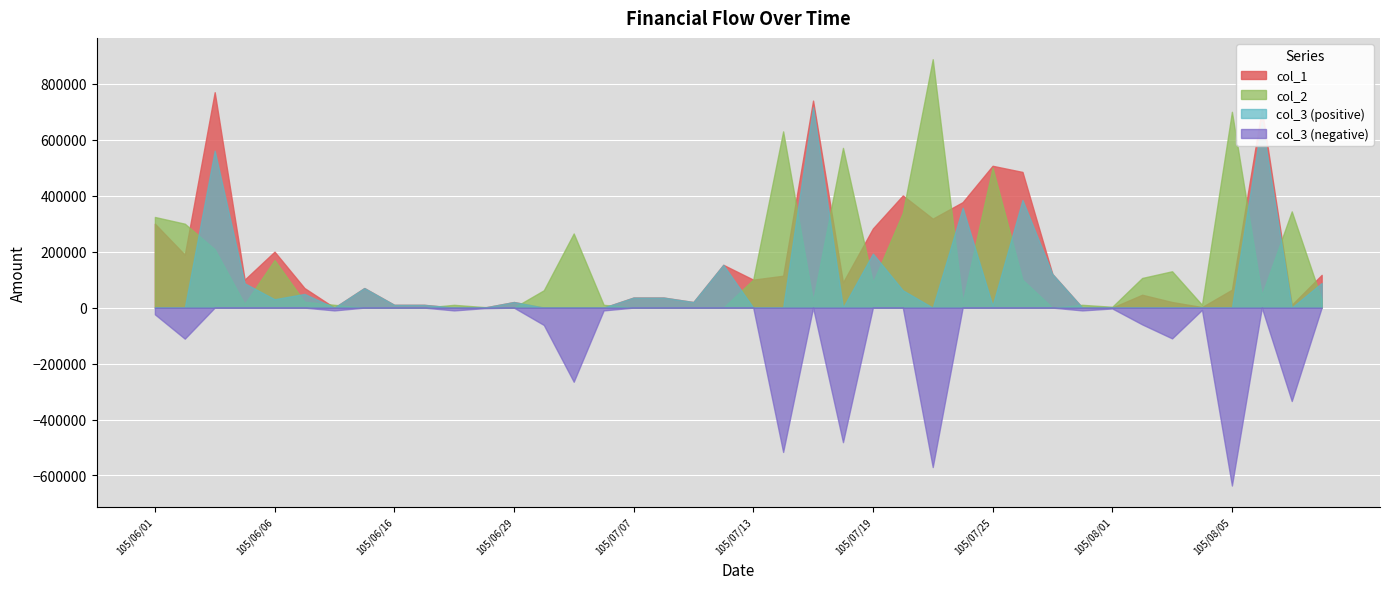

What is the difference between the col_2 values at 105/07/18 and 105/08/09?

227000